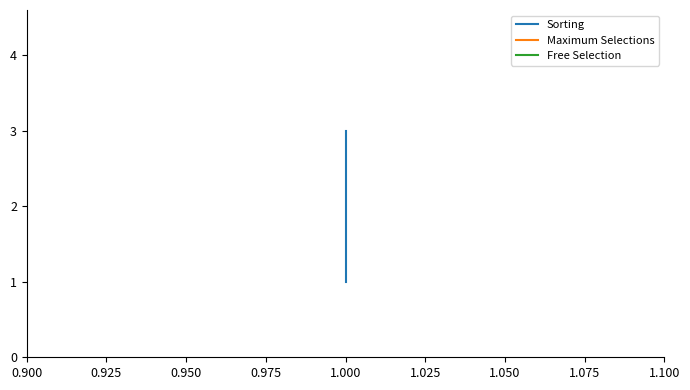

Rank the series at 1.000 from lowest to highest value.

Maximum Selections, Free Selection, Sorting